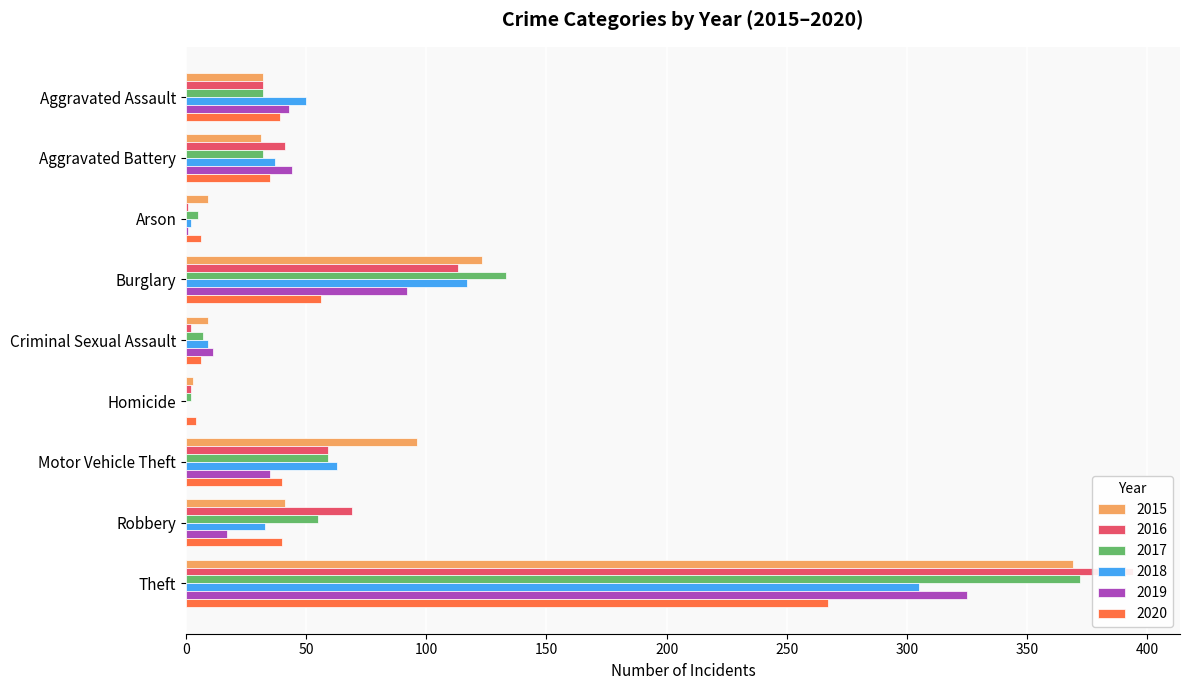

List the series in order of their peak value, lowest first.

2020, 2018, 2019, 2015, 2017, 2016